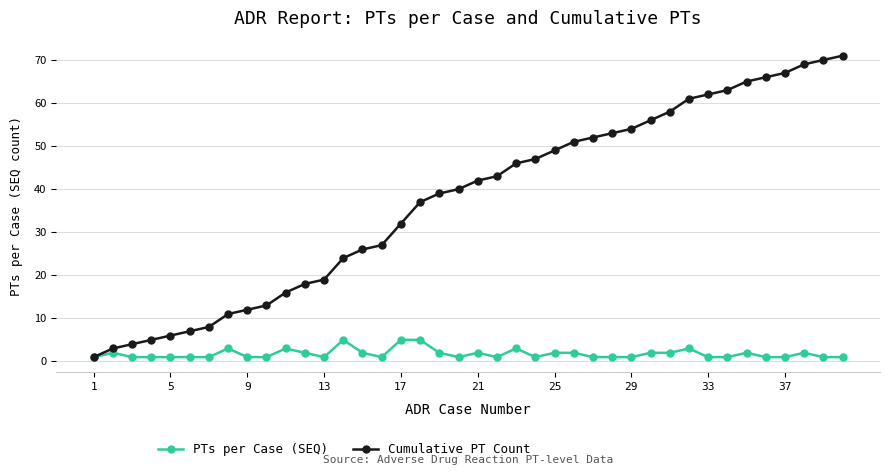

Rank the series by their average value, from lowest to highest.

PTs per Case (SEQ), Cumulative PT Count